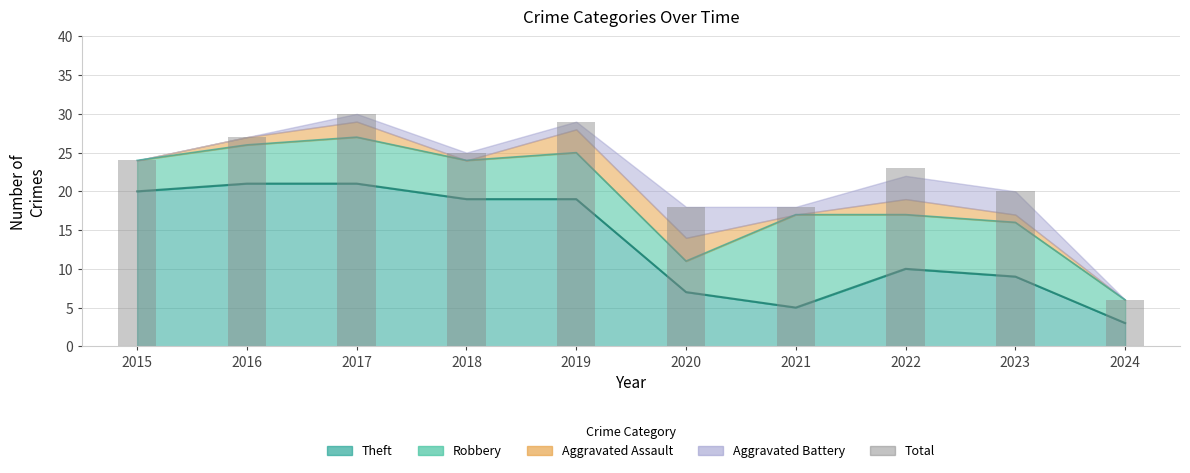

Rank the categories by value from highest to lowest.

2017, 2019, 2016, 2018, 2015, 2022, 2023, 2020, 2021, 2024